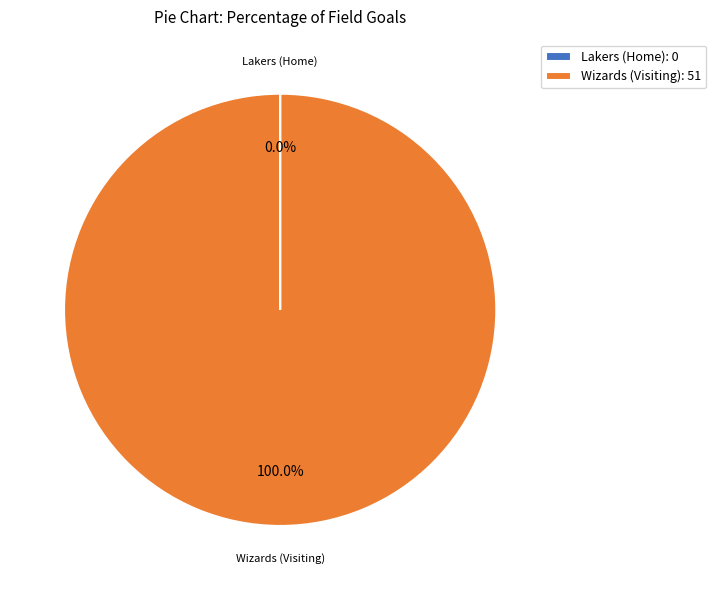

Is there a majority slice in this chart?

Yes